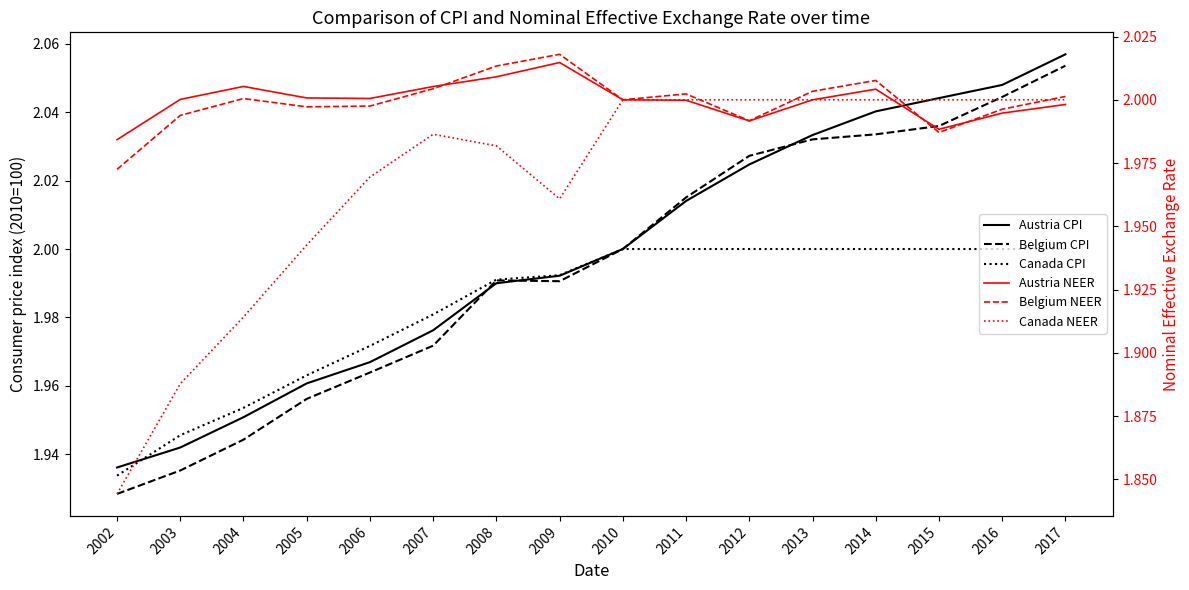

Which label corresponds to the smallest value in the chart?

2002